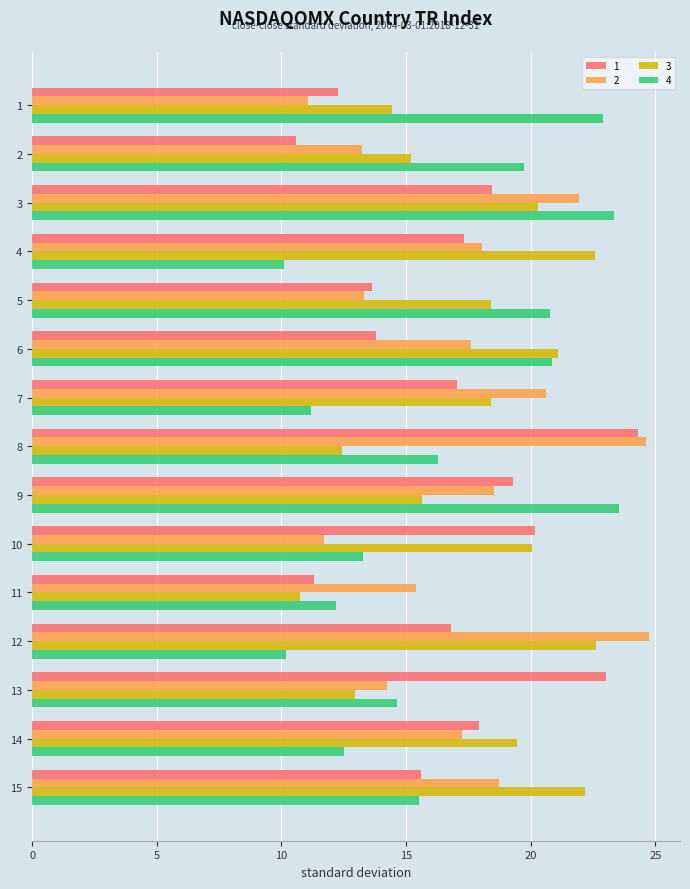

What is the smallest value displayed?

10.1